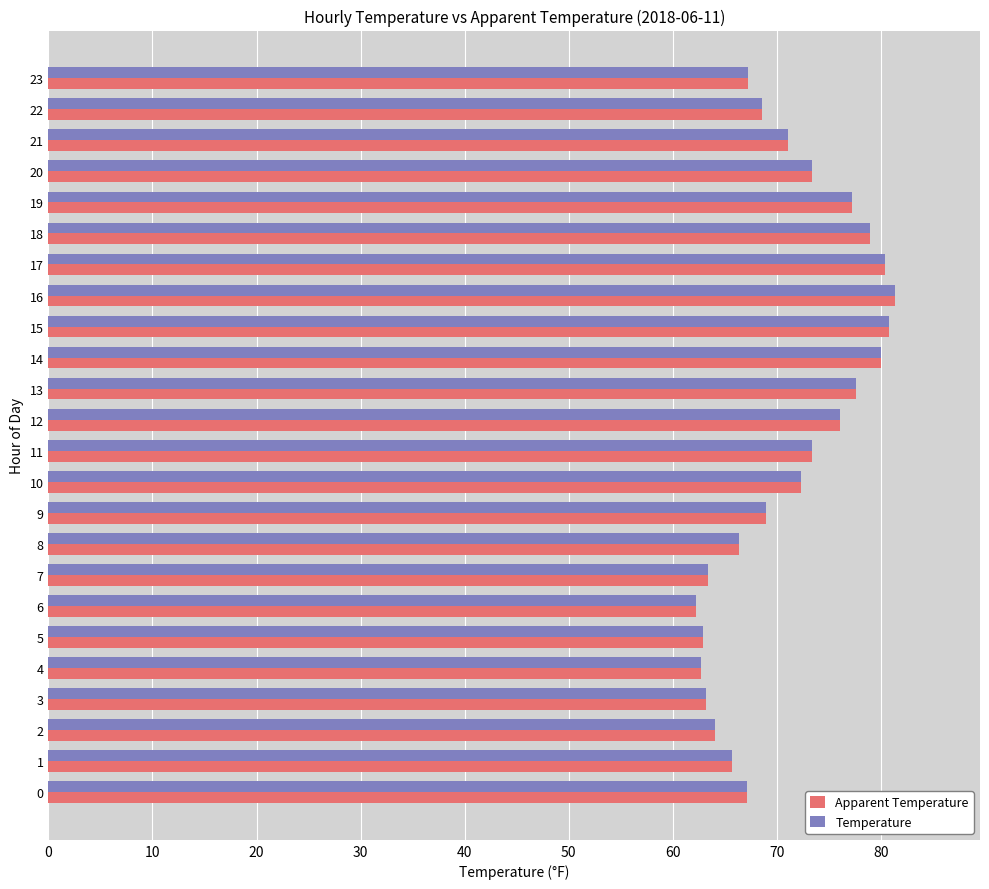

What is the total value across all series at 21?

142.1